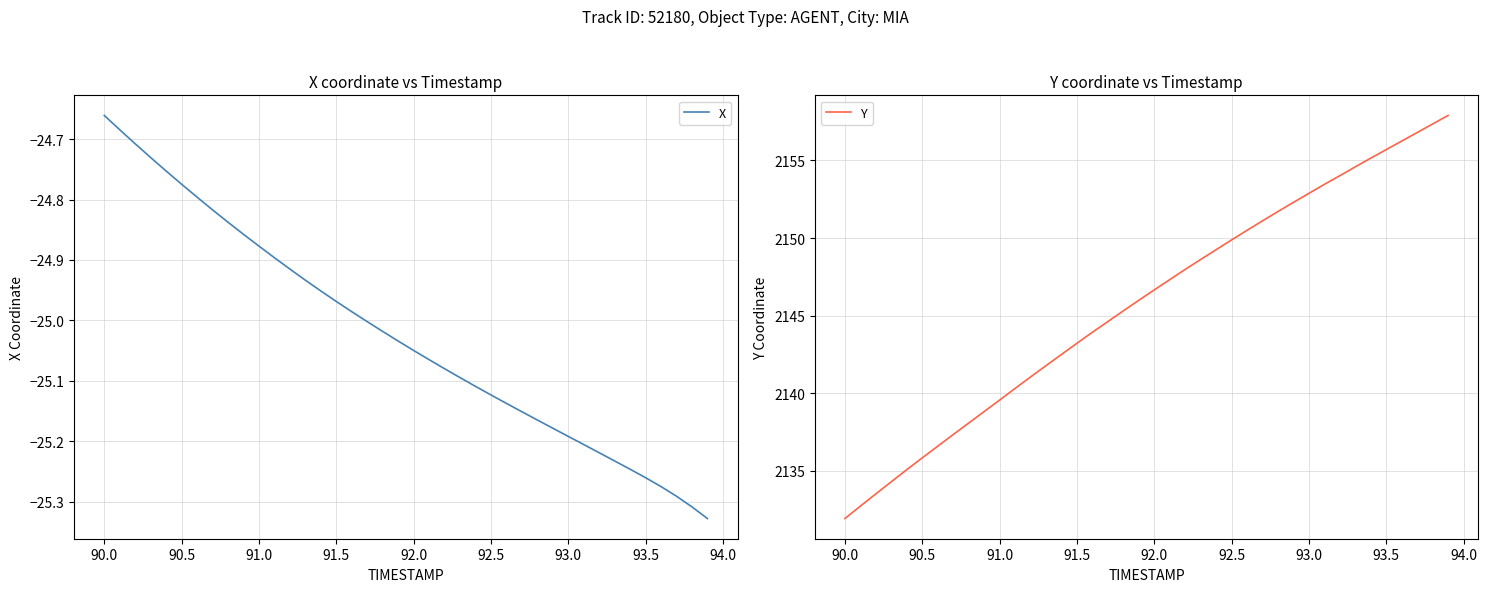

Reading right to left, transcribe all the data shown in this chart.

X: -25.3	-25.3	-25.3	-25.3	-25.3	-25.2	-25.2	-25.2	-25.2	-25.2	-25.2	-25.2	-25.2	-25.1	-25.1	-25.1	-25.1	-25.1	-25.1	-25.0	-25.0	-25.0	-25.0	-25.0	-25.0	-25.0	-24.9	-24.9	-24.9	-24.9	-24.9	-24.8	-24.8	-24.8	-24.8	-24.8	-24.7	-24.7	-24.7	-24.7
Y: 2157.9	2157.3	2156.8	2156.2	2155.7	2155.2	2154.6	2154.0	2153.5	2152.9	2152.3	2151.7	2151.1	2150.5	2149.9	2149.2	2148.6	2148.0	2147.3	2146.7	2146.0	2145.3	2144.6	2143.9	2143.2	2142.5	2141.8	2141.1	2140.3	2139.6	2138.8	2138.1	2137.3	2136.6	2135.8	2135.1	2134.3	2133.5	2132.7	2131.9